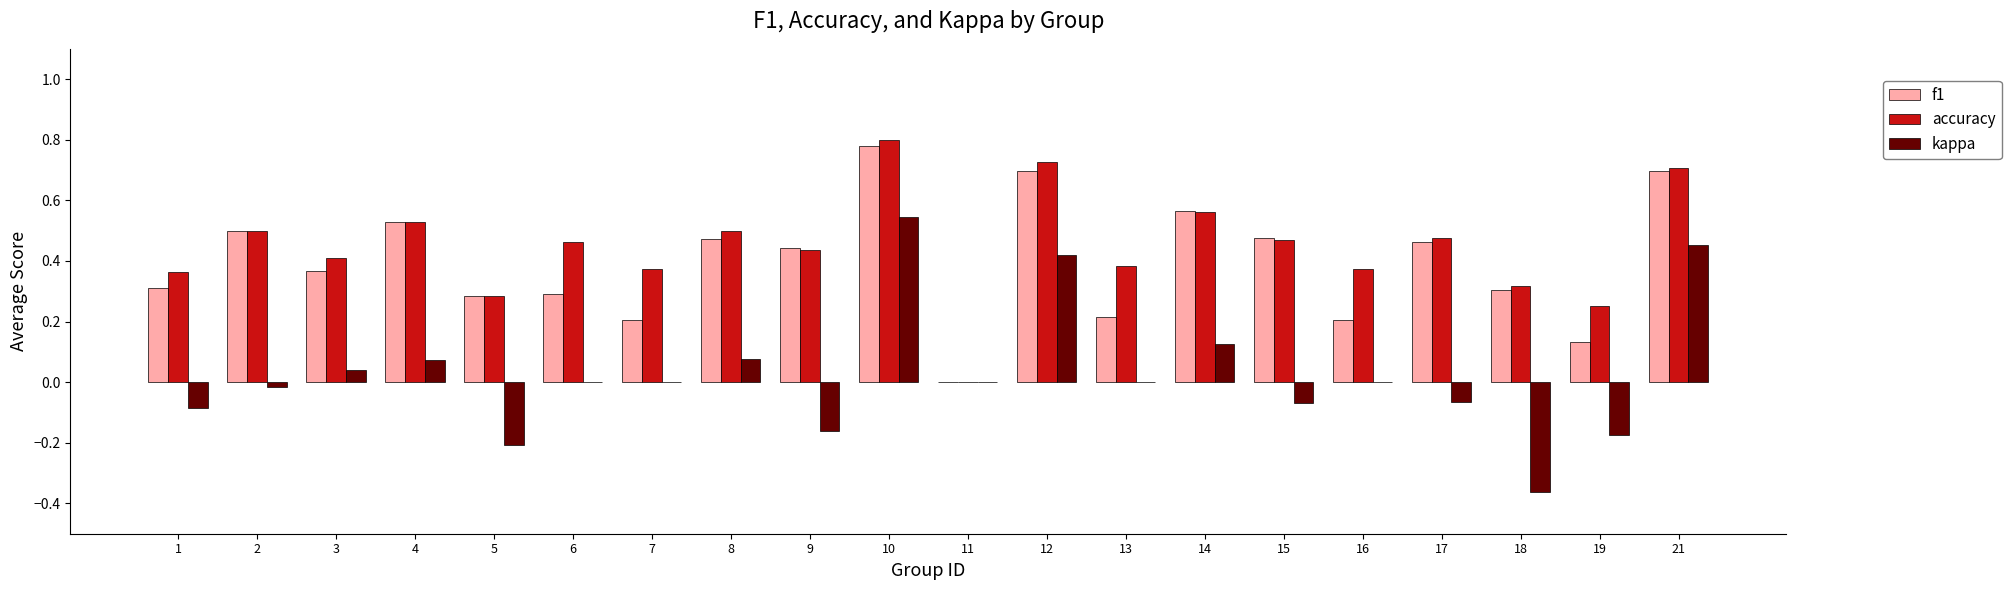

What is the sum of the f1 values at 4 and 17?

1.0